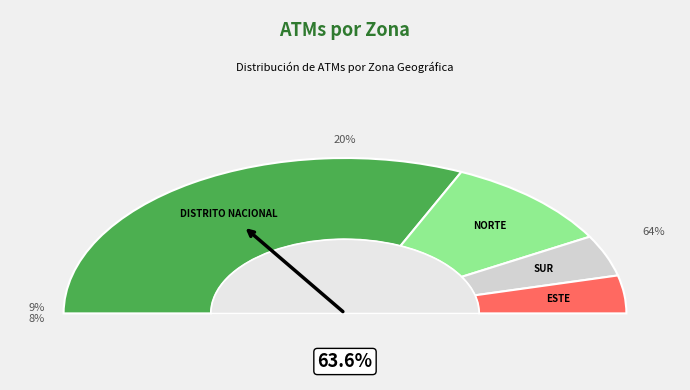

Rank the categories by value from highest to lowest.

DISTRITO NACIONAL, NORTE, SUR, ESTE